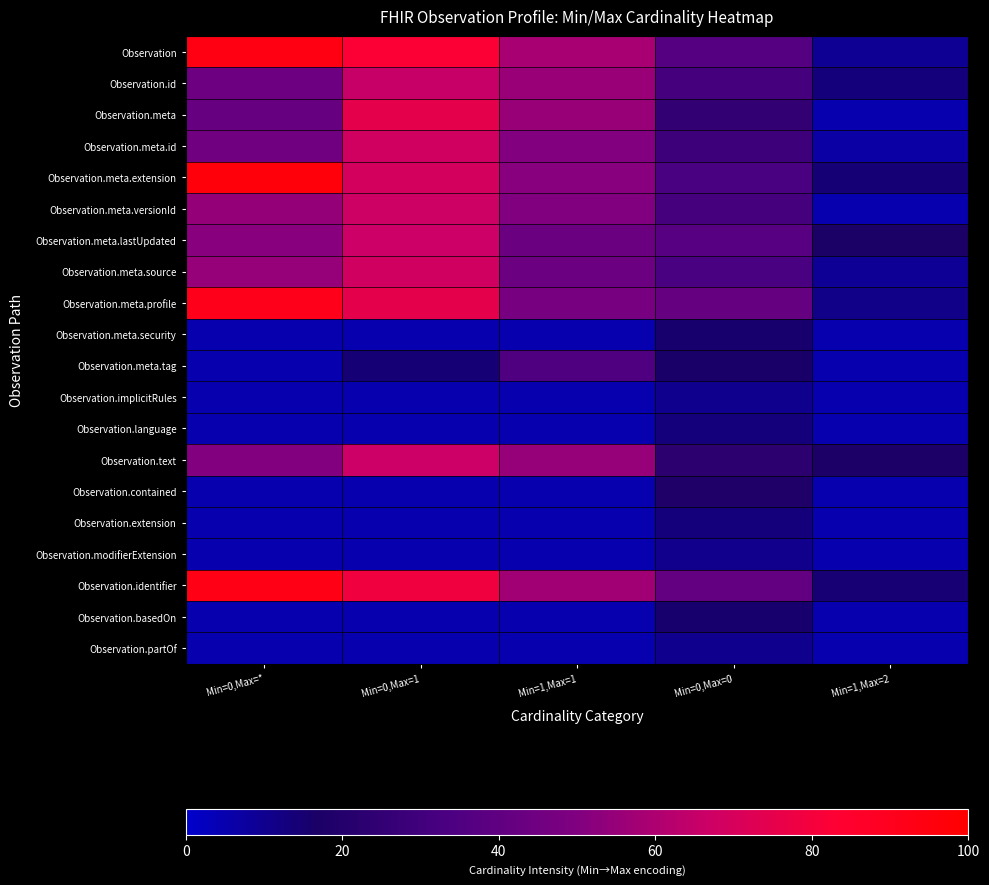

Which series has the largest total across all categories?

Observation.identifier